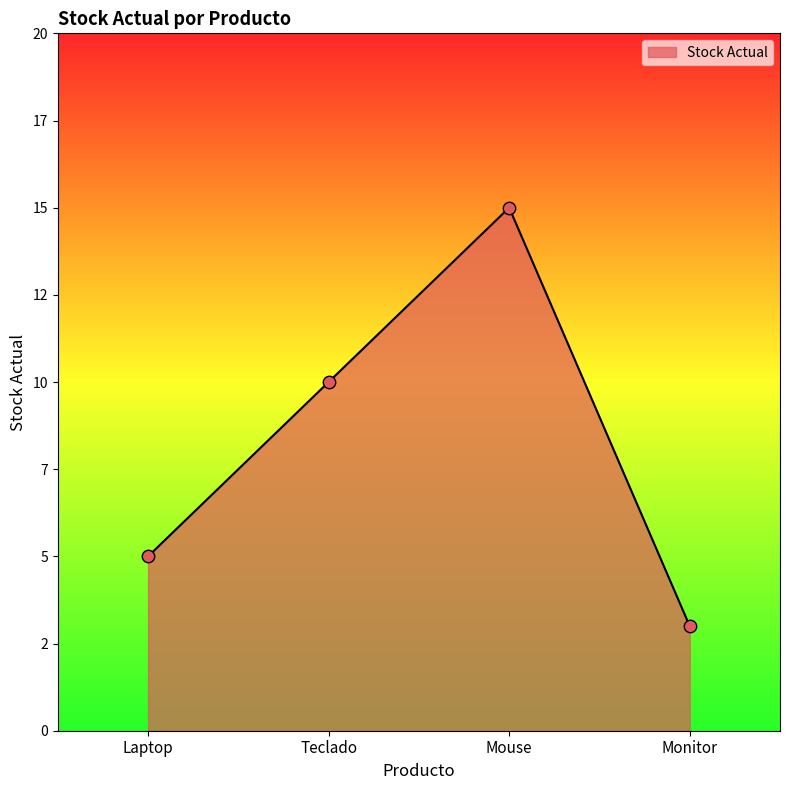

What is the change in value from Mouse to Monitor?

-12